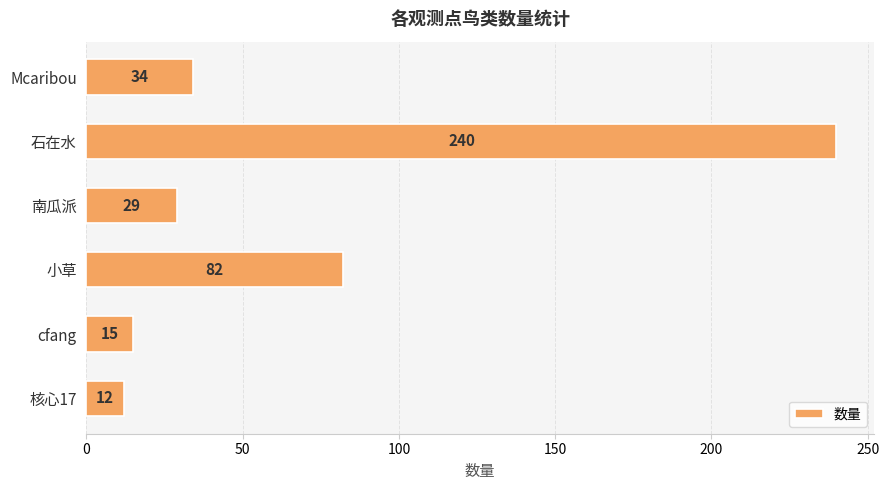

Are the bars horizontal?

Yes